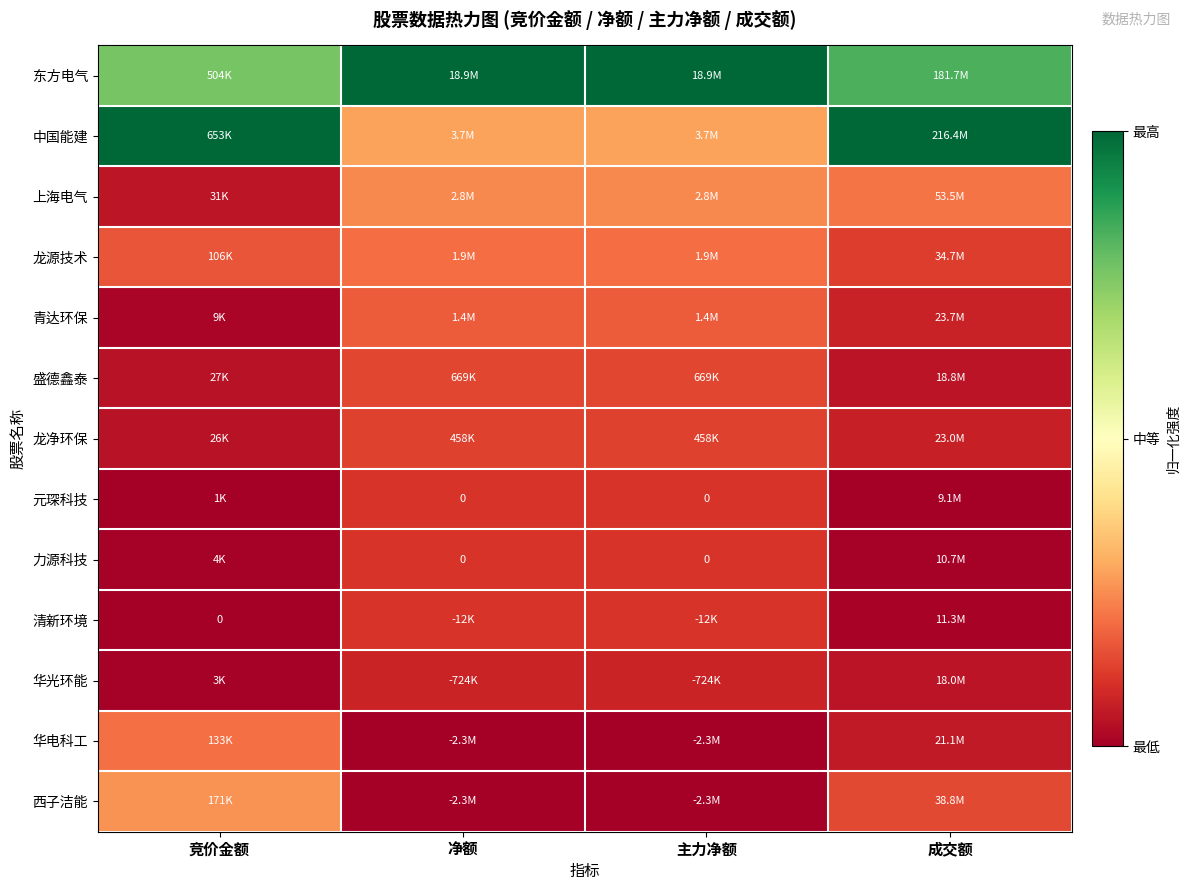

What is the spread (max minus min) of values at 净额?

1.0